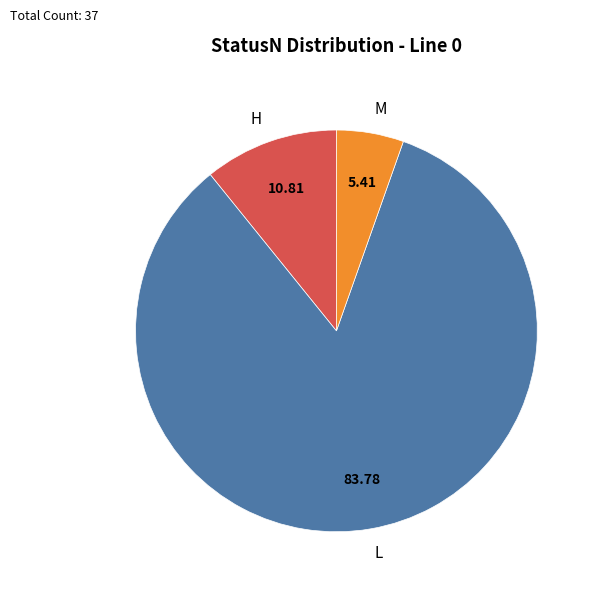

Do H and L together represent more than half of the pie?

Yes